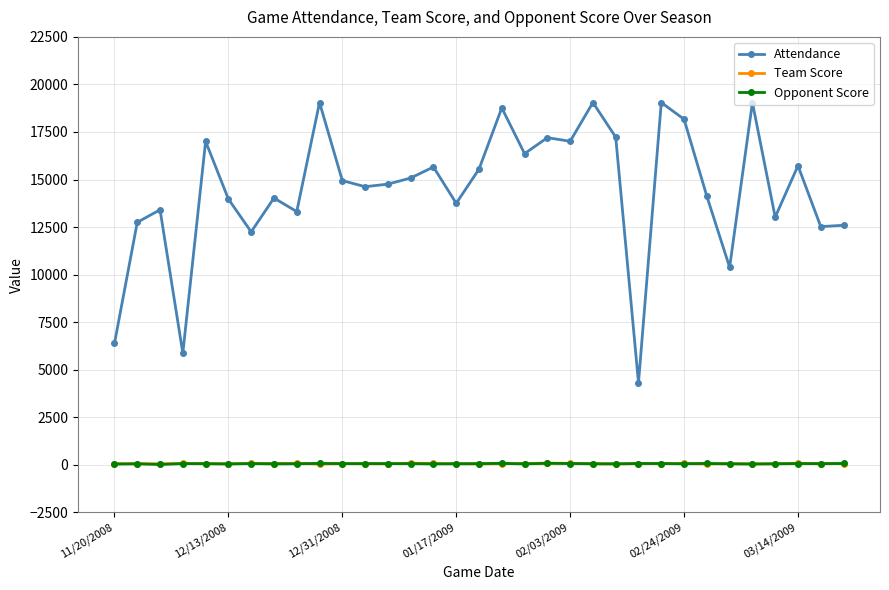

True or false: Attendance and Opponent Score cross at least once.

False